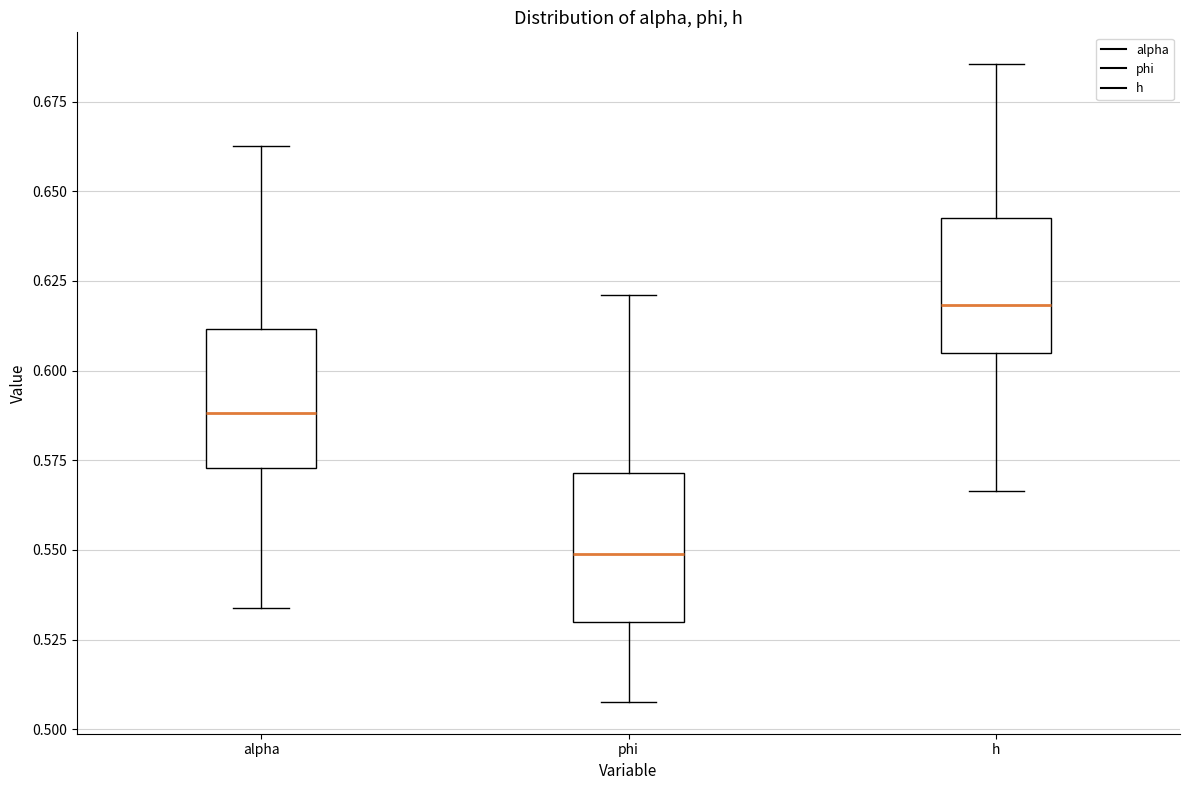

Where does the upper whisker of the box for phi end on the y-axis? The values are not printed on the chart, so give them approximately, as read against the axis.

0.620